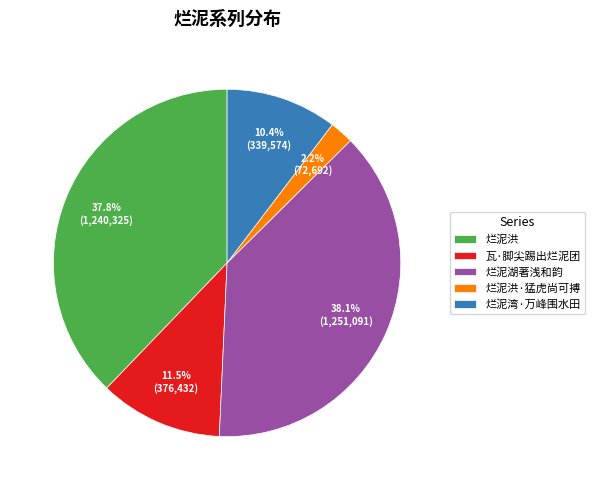

Approximately how many times larger is the value at 瓦·脚尖踢出烂泥团 compared to 烂泥湖著浅和韵?

0.3